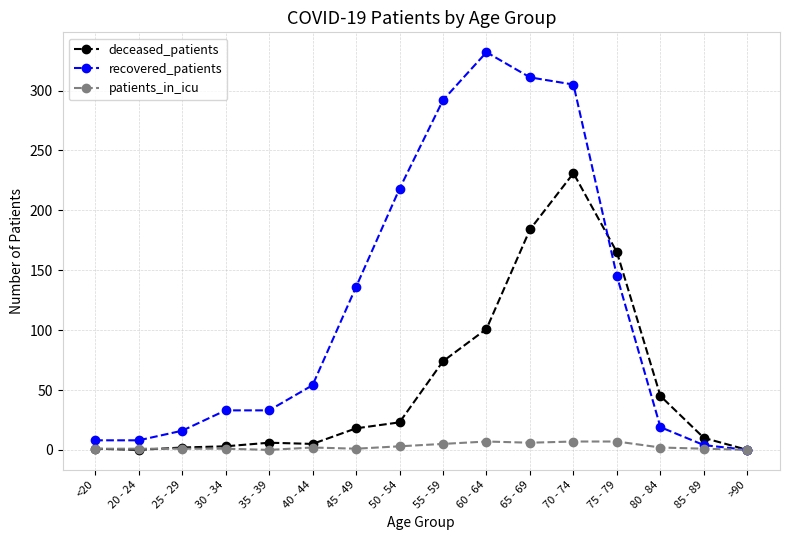

What is the difference between the maximum and minimum values in the recovered_patients series?

332